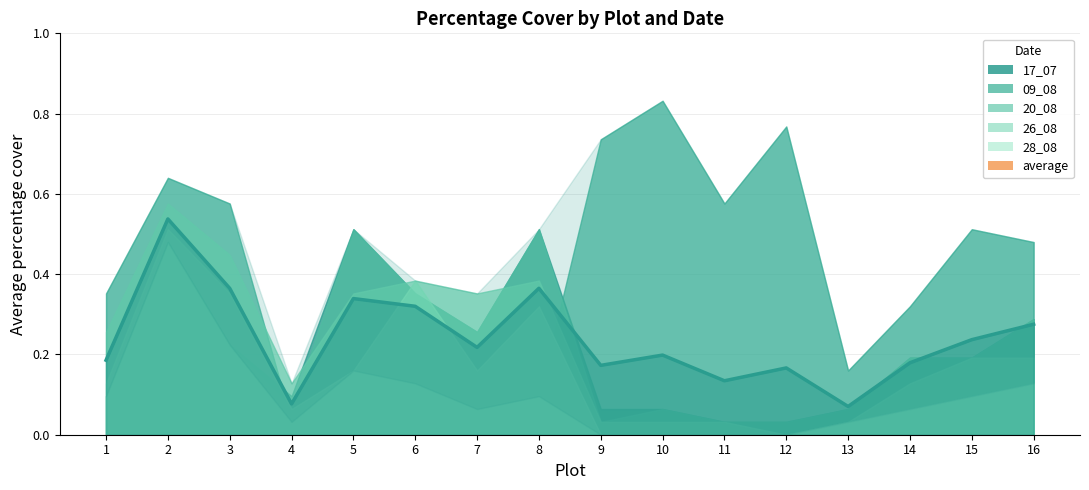

Which category has the highest value in the 26_08 series?

2